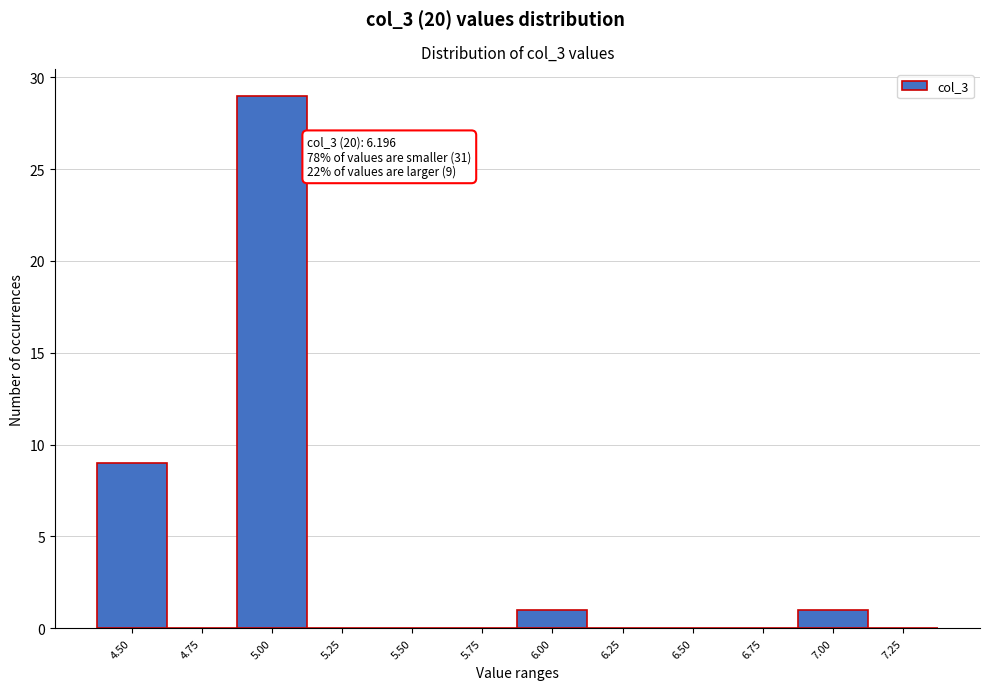

Reading left to right, transcribe all the data shown in this chart.

4.50=9	4.75=0	5.00=29	5.25=0	5.50=0	5.75=0	6.00=1	6.25=0	6.50=0	6.75=0	7.00=1	7.25=0